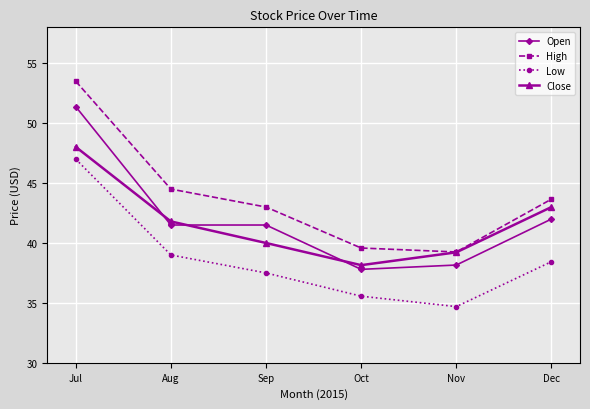

Which series changed the most between Jul and Oct?

High